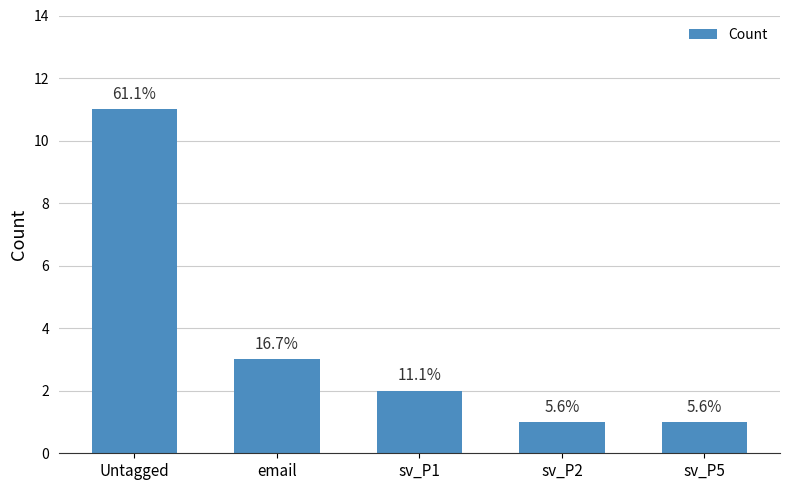

Are the bars horizontal?

No